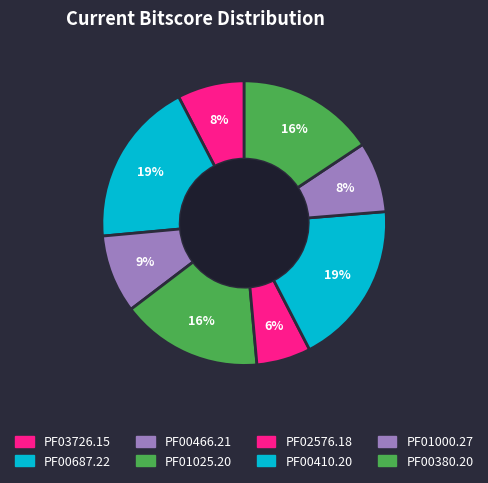

How many segments does this pie chart have?

8